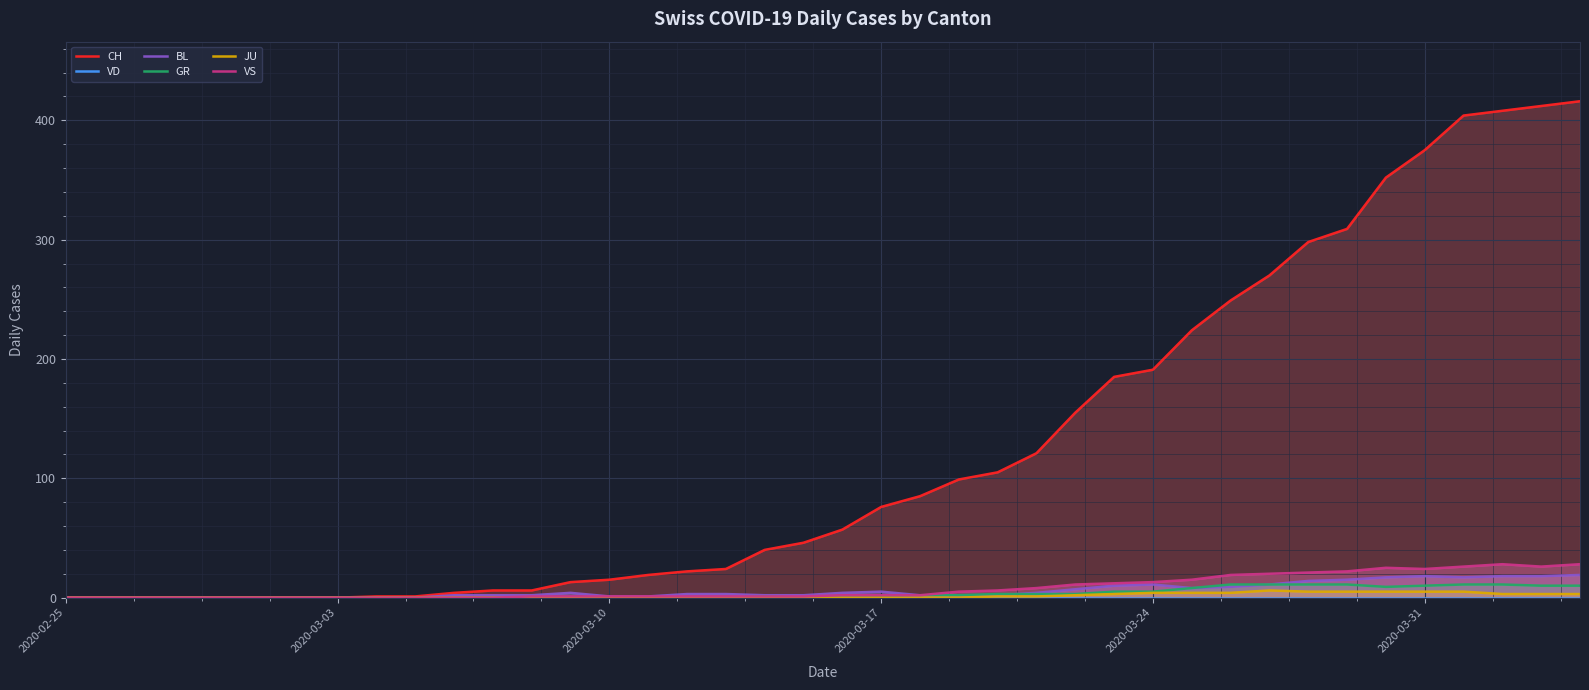

True or false: BL has a value of 18 at 2020-03-31.

True